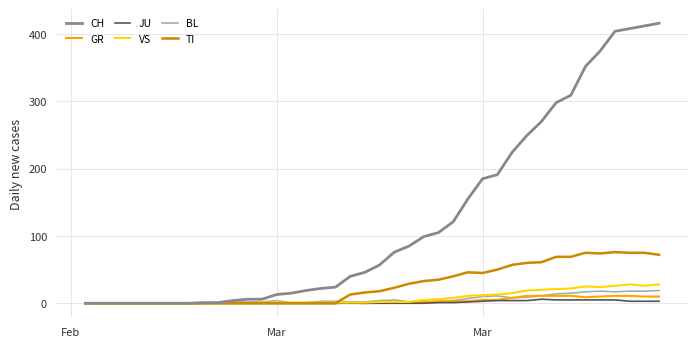

Which series has the largest range (max minus min)?

CH